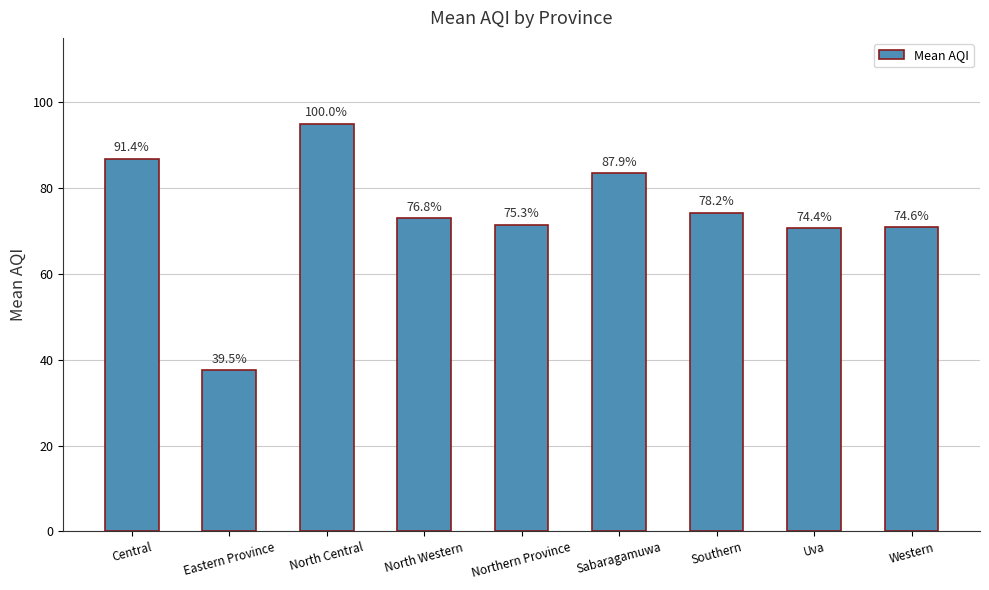

Reading left to right, transcribe all the data shown in this chart.

Central=86.8	Eastern Province=37.5	North Central=95.0	North Western=73.0	Northern Province=71.5	Sabaragamuwa=83.5	Southern=74.2	Uva=70.7	Western=70.9